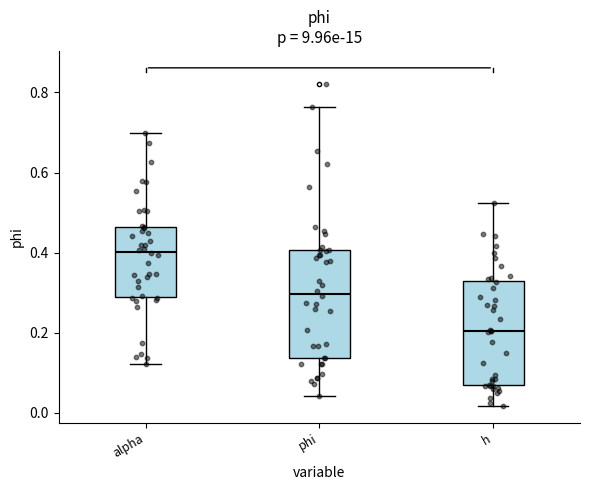

Where does the upper whisker of the box for h end on the y-axis? The values are not printed on the chart, so give them approximately, as read against the axis.

0.52